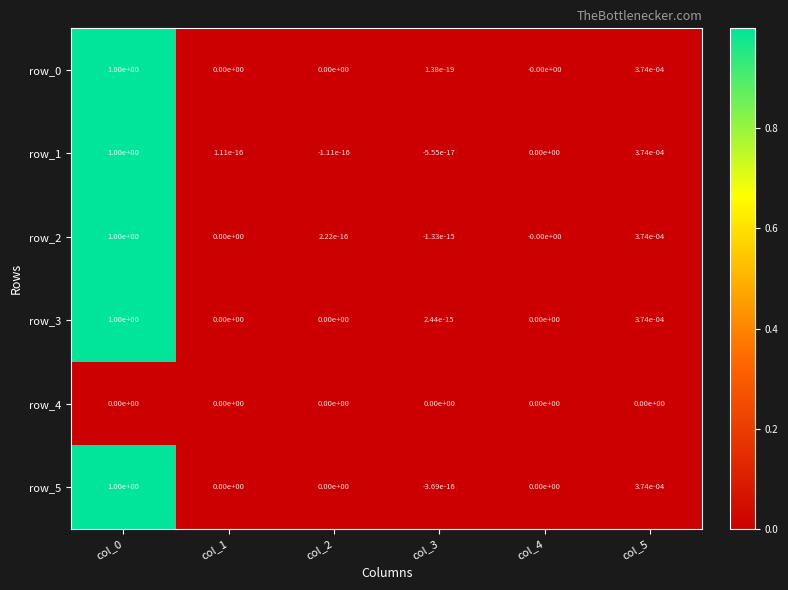

The value of row_1 at col_0 is 0.5. True or false?

False